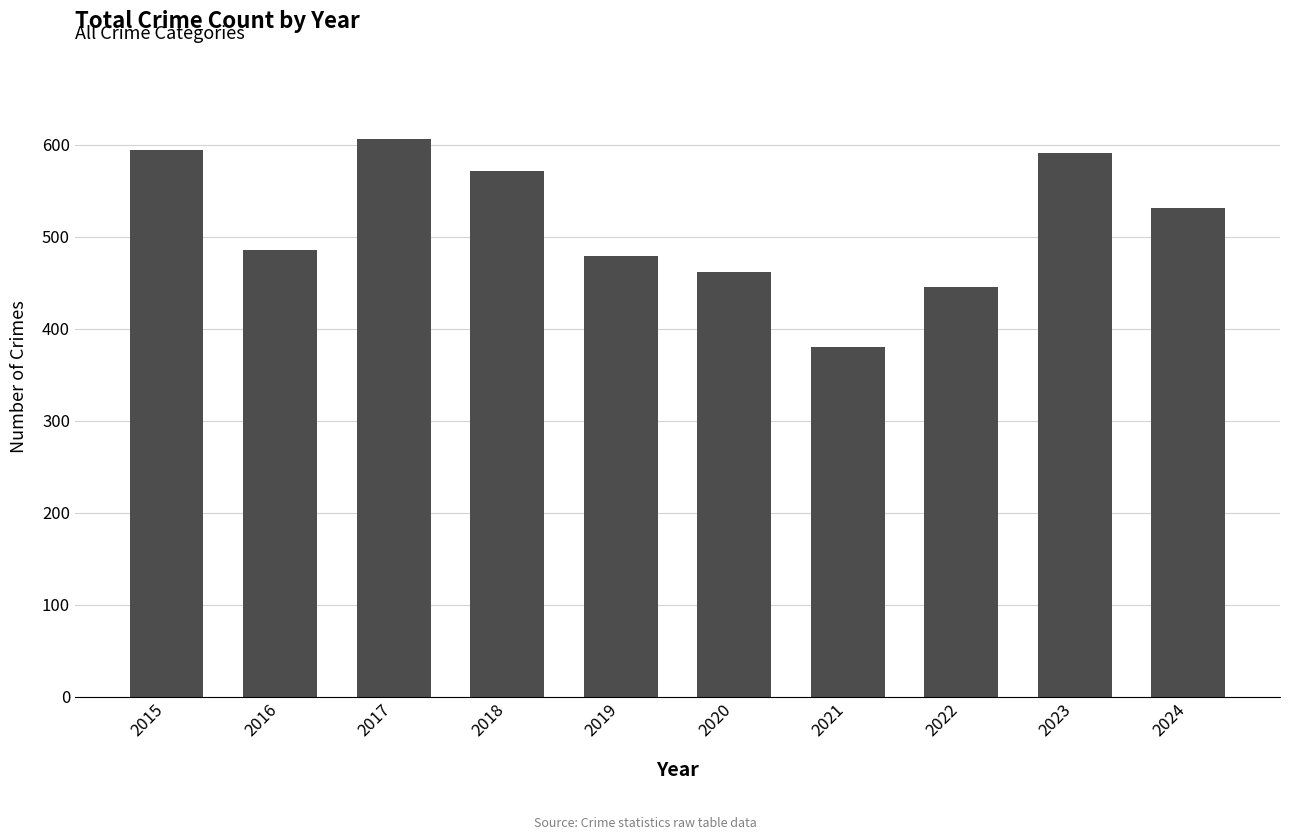

What is the change in value from 2018 to 2024?

-41